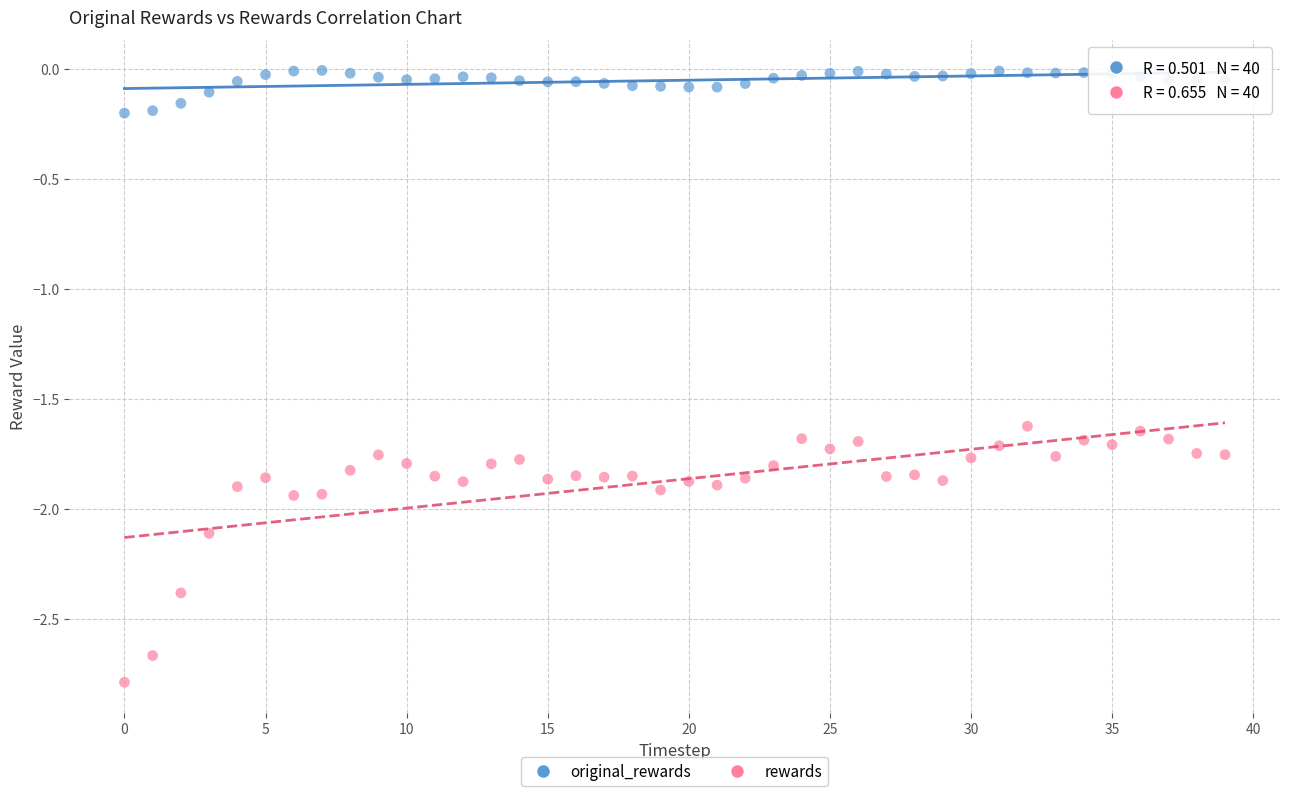

What are all the series names shown in the legend?

original_rewards, rewards